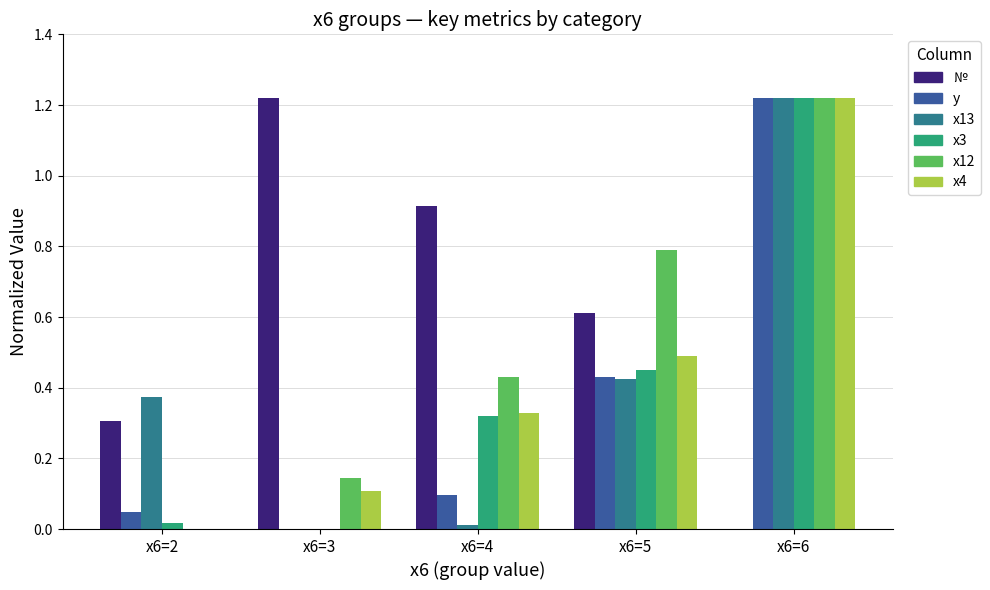

At which label does x4 reach its peak?

x6=6